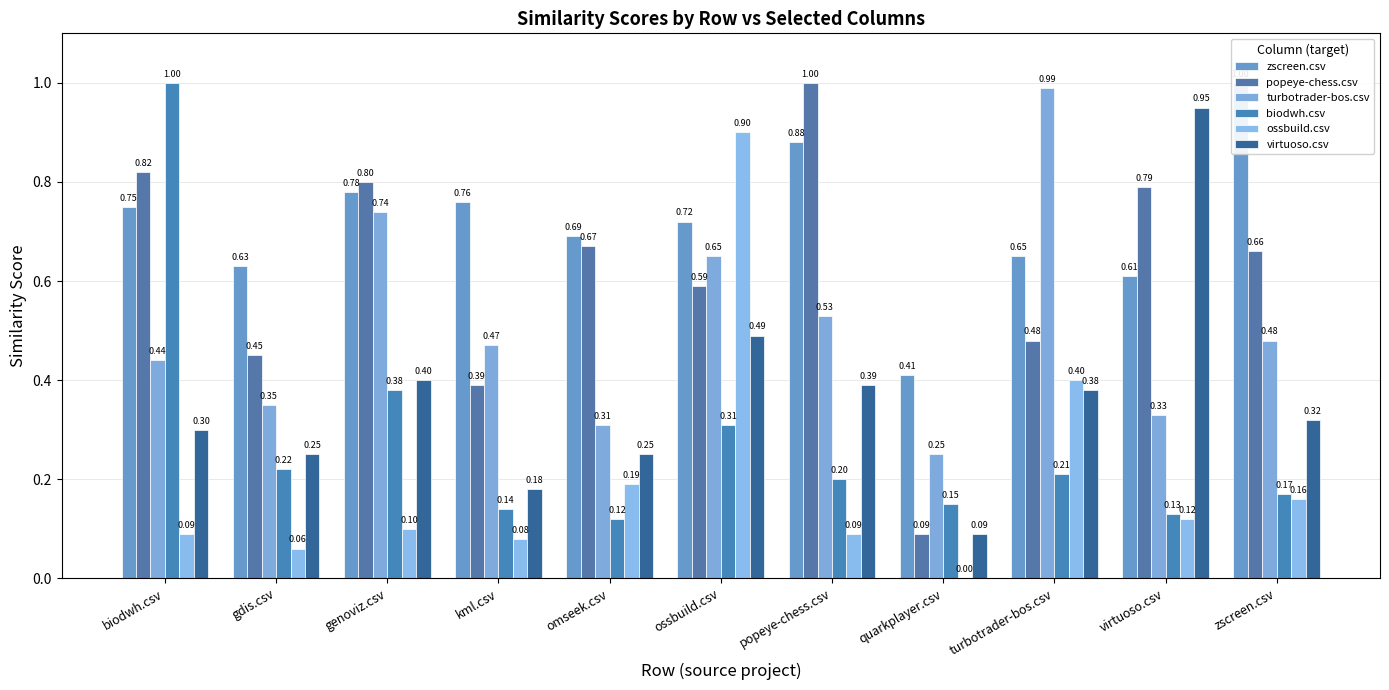

Does the chart contain any negative values?

No